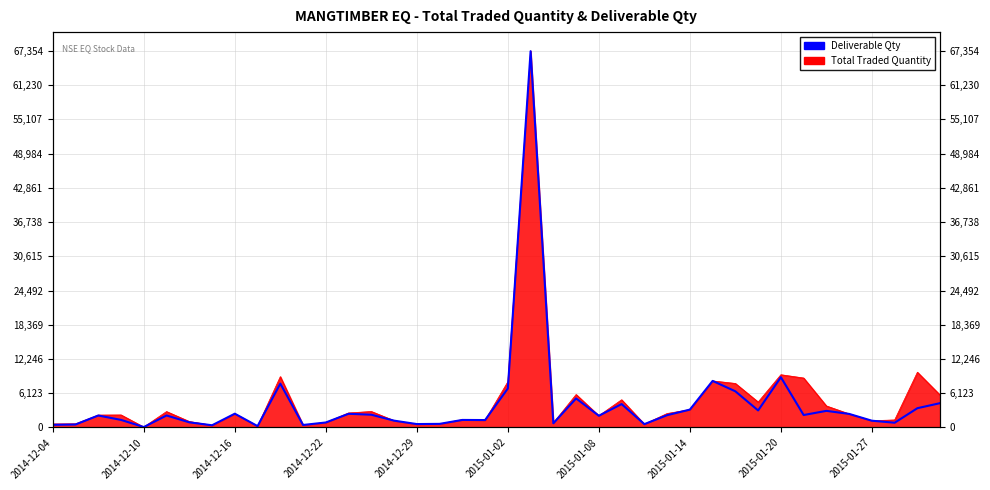

The value at 2014-12-10 is 21. True or false?

False